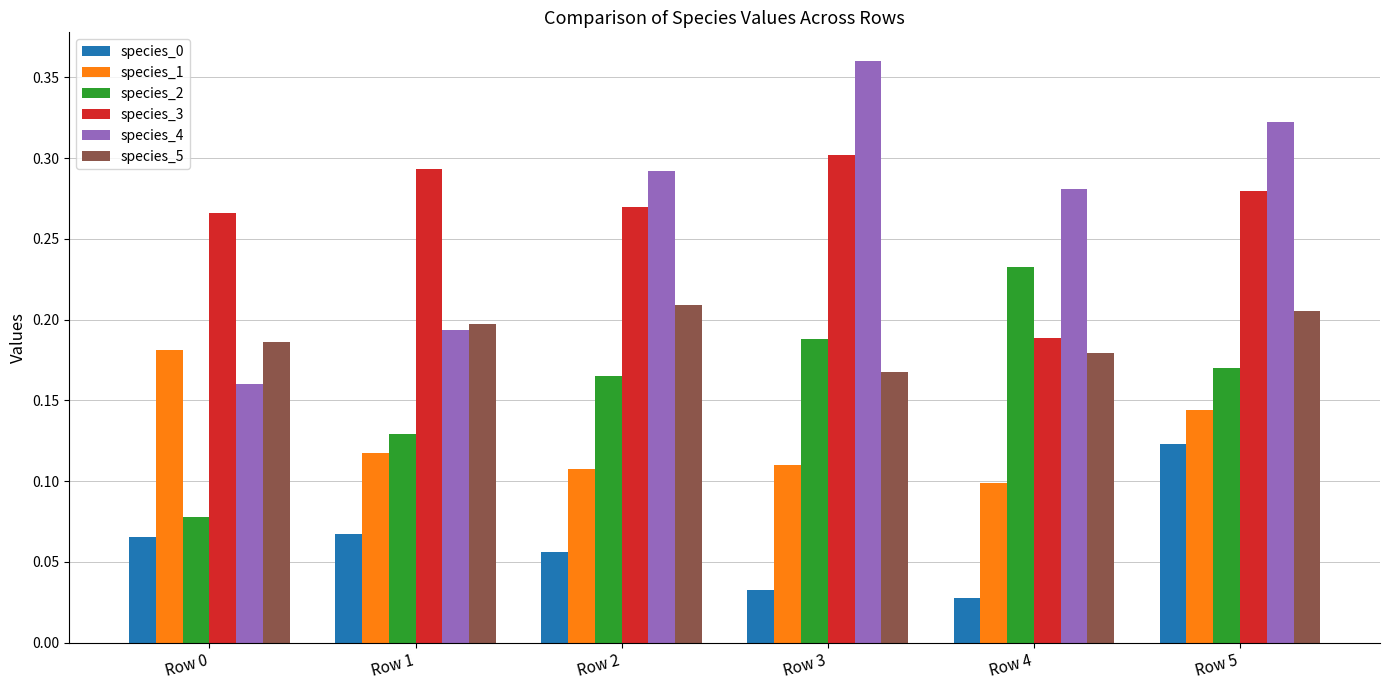

Is it true that species_2 equals 0.3 at Row 4?

False